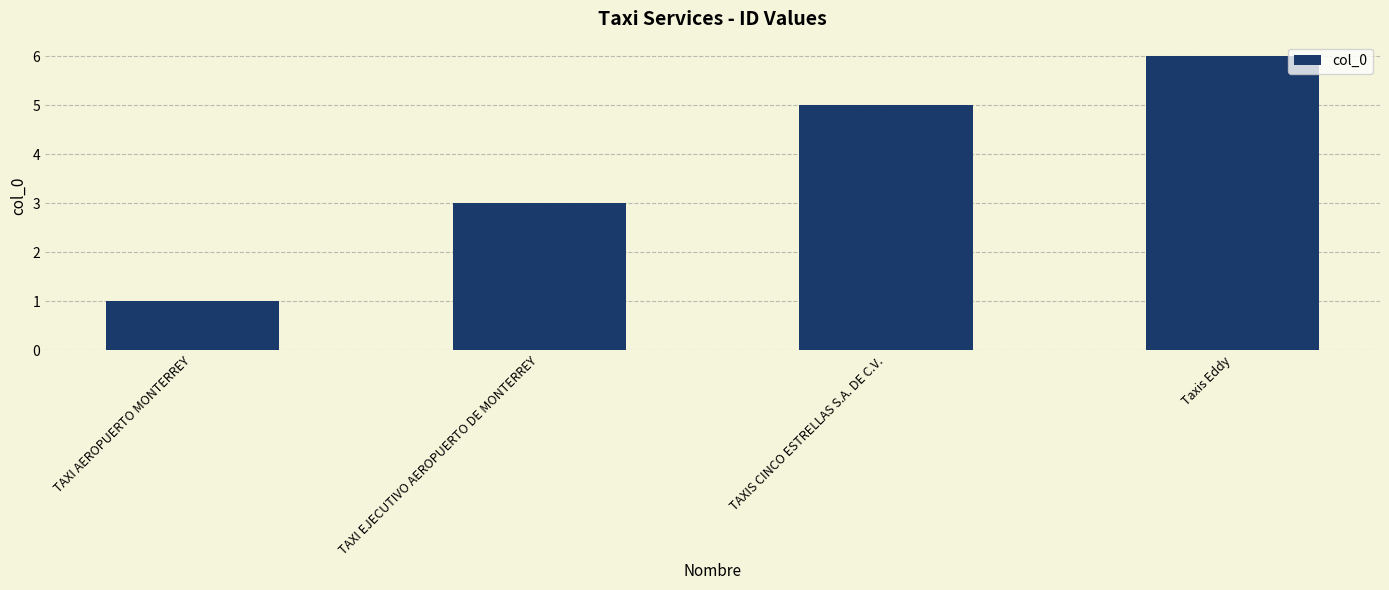

How many values are below 5?

2